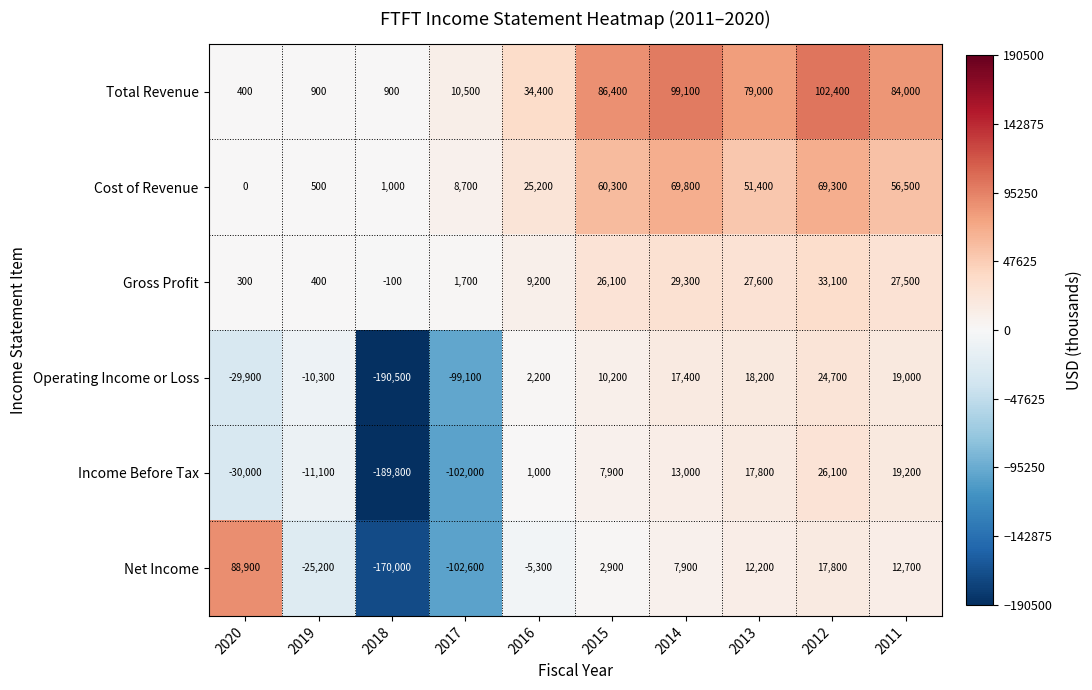

Is it true that Gross Profit equals 42885 at 2013?

False